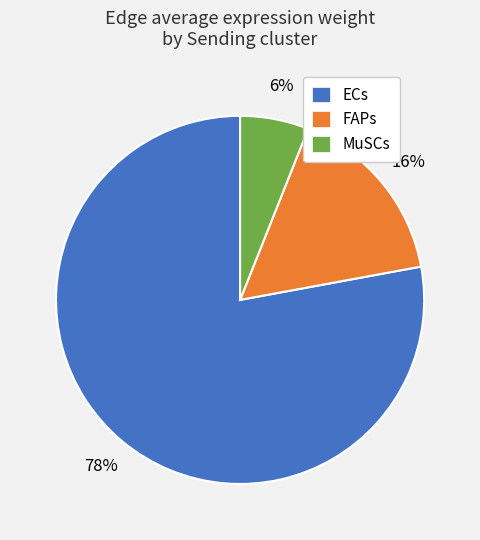

Rank the categories by value from lowest to highest.

MuSCs, FAPs, ECs